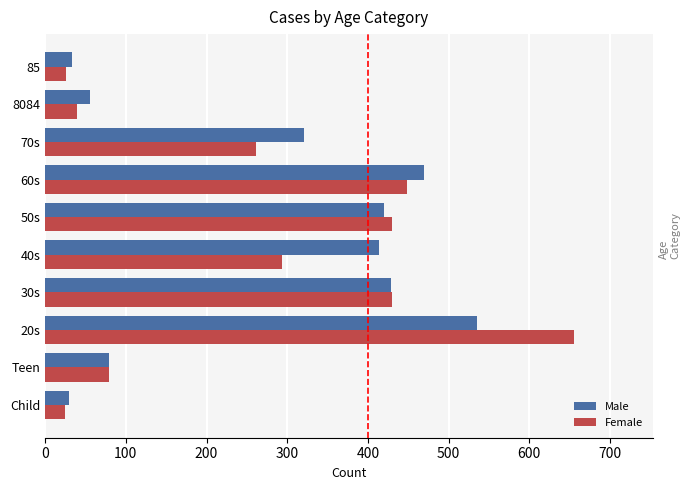

What is the average value of the Female series?

269